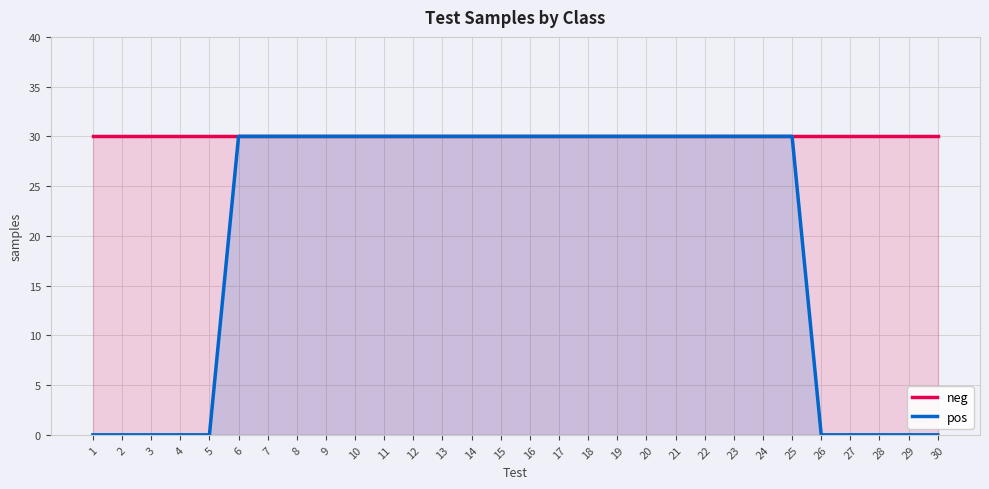

True or false: pos and neg intersect in this chart.

False